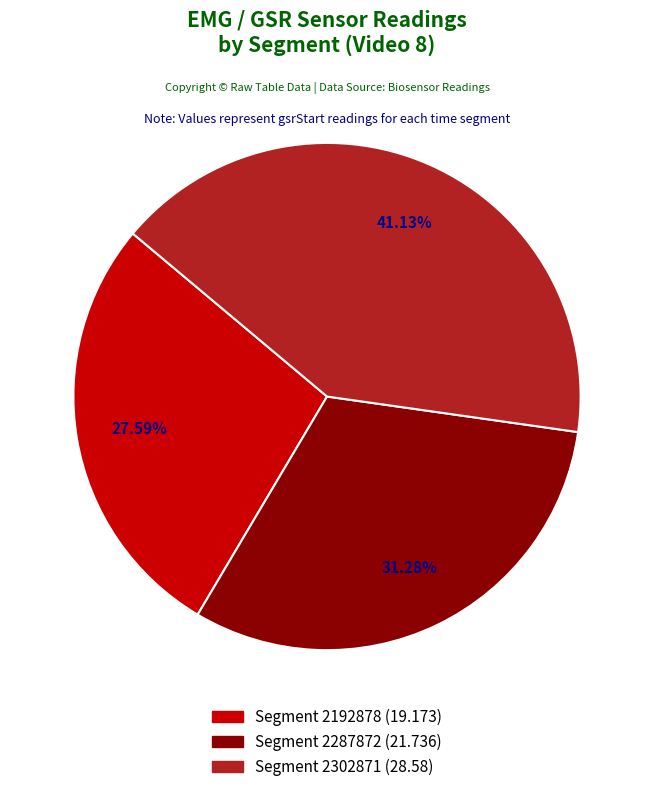

Rank the categories by gsrStart value from highest to lowest.

2302871, 2287872, 2192878